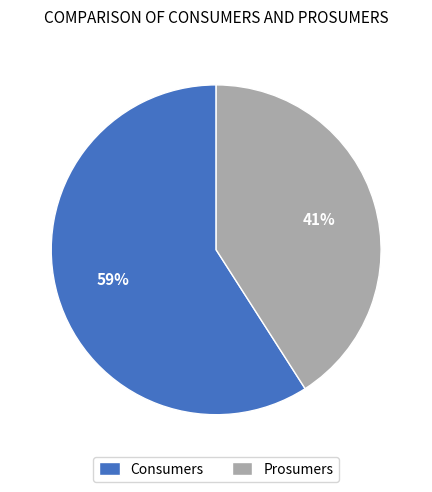

Is the sum of Consumers and Prosumers greater than half?

Yes